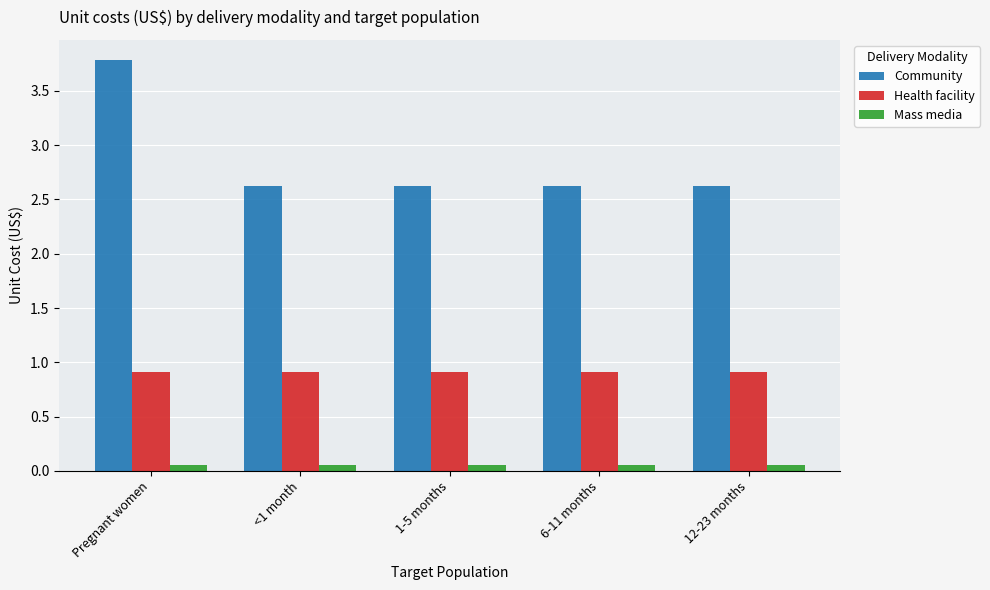

What is the minimum value for Community?

2.6